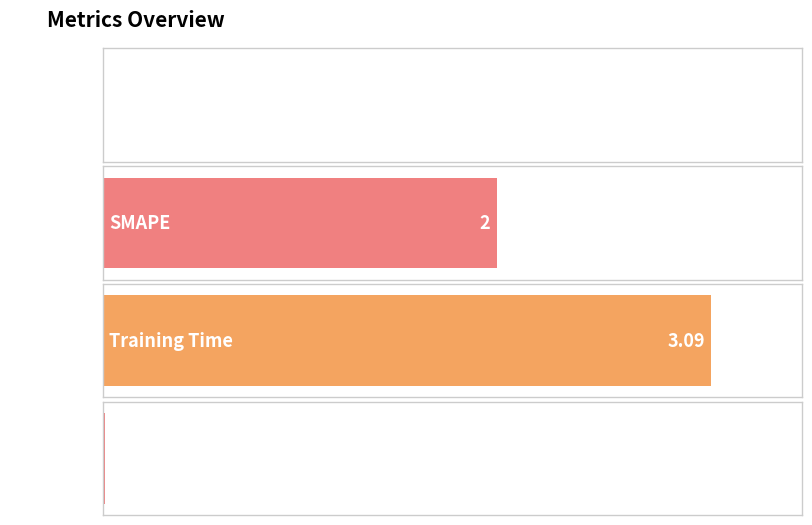

The chart shows a value of 0.9 at Training Time. True or false?

False